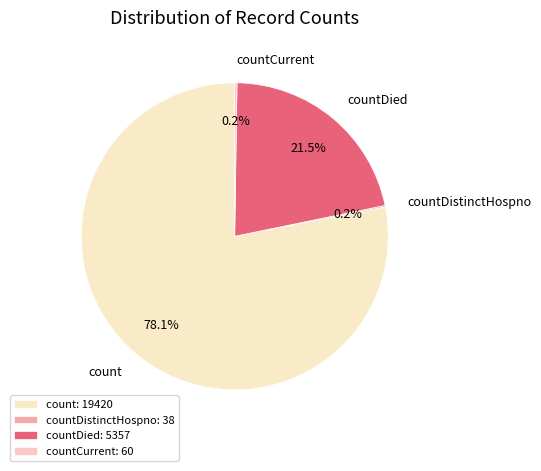

What percentage is NOT represented by countDied?

78.5%